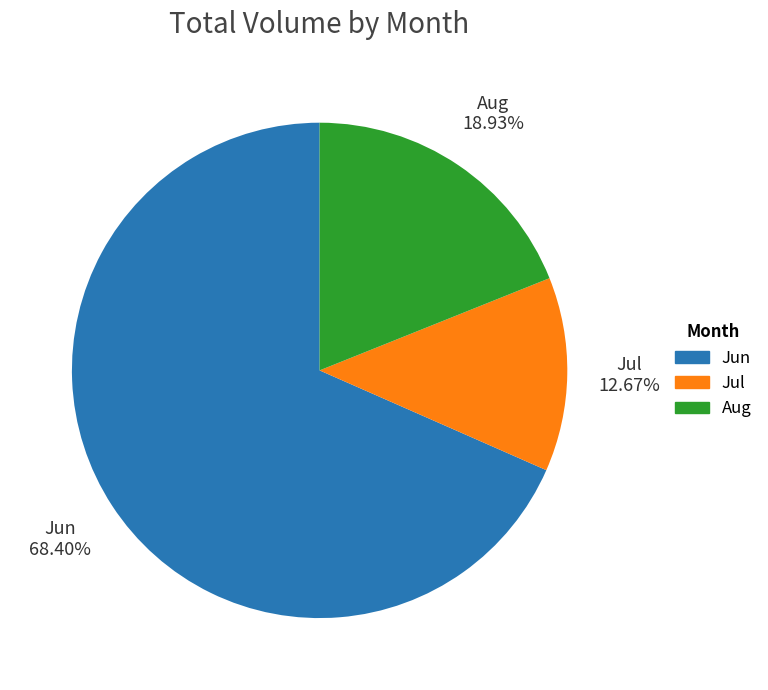

Which category has the smallest portion of the pie?

Jul